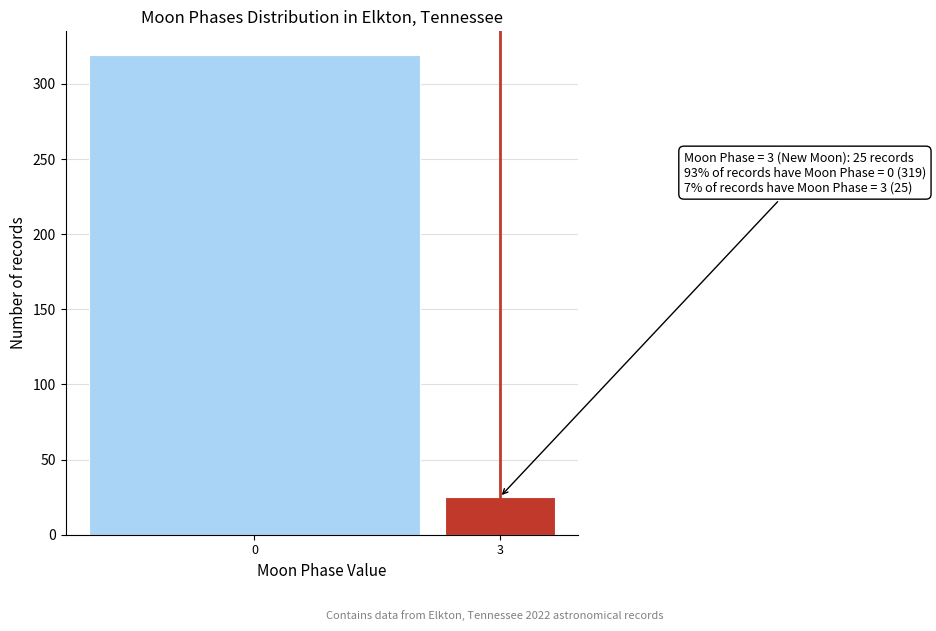

Reading left to right, transcribe all the data shown in this chart.

0=319	3=25